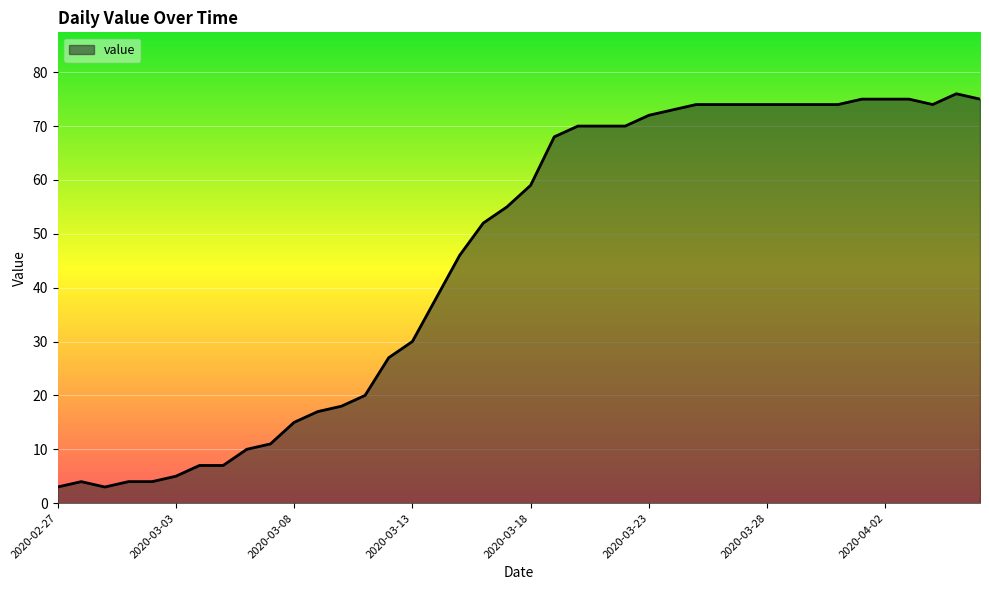

What is the difference between the maximum and minimum values?

73